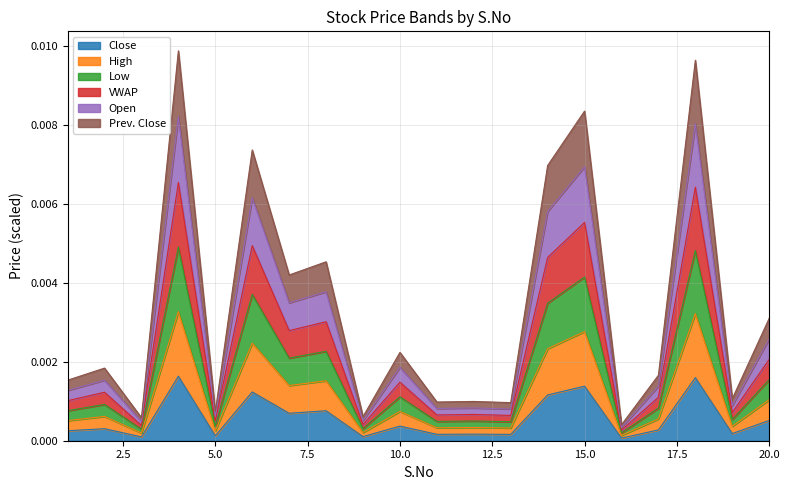

Between 8 and 13, which is larger?

8